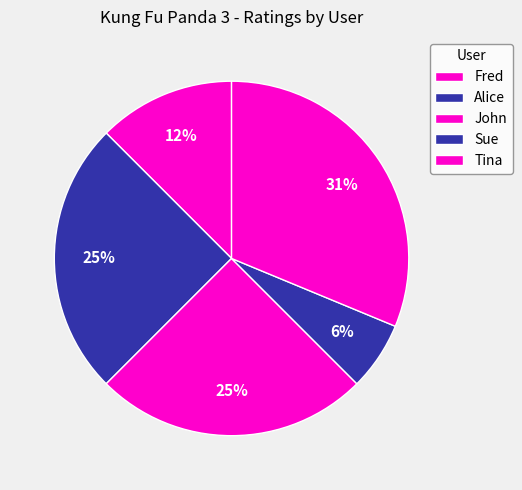

How many segments does this pie chart have?

5